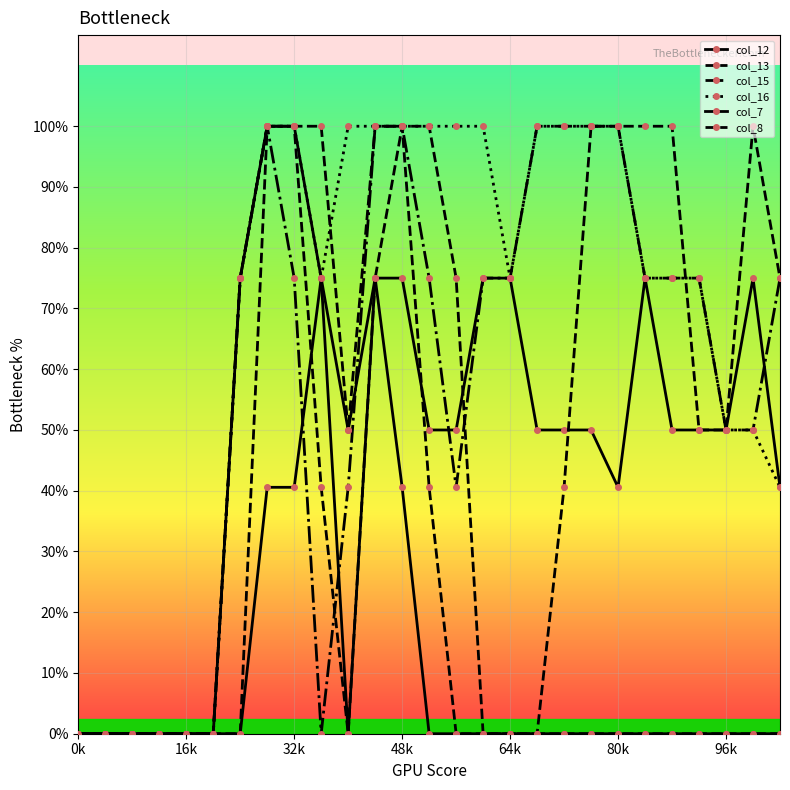

Does the chart have visible grid lines?

Yes